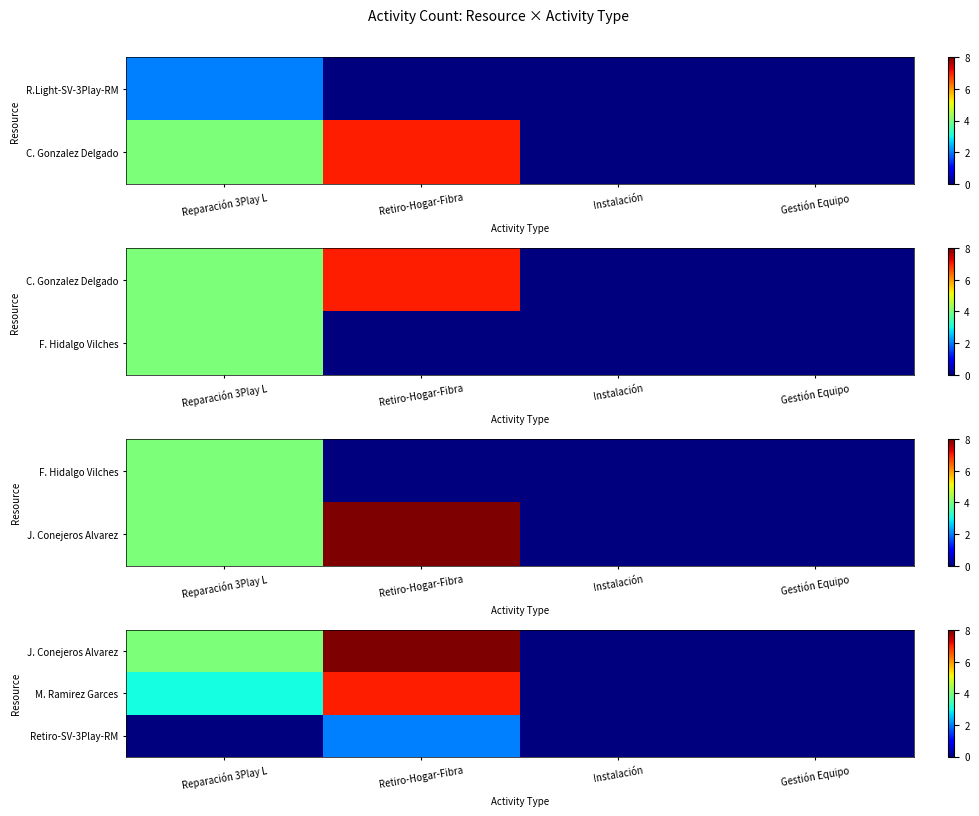

What is the difference between the maximum and minimum values in the Retiro-SV-3Play-RM series?

2